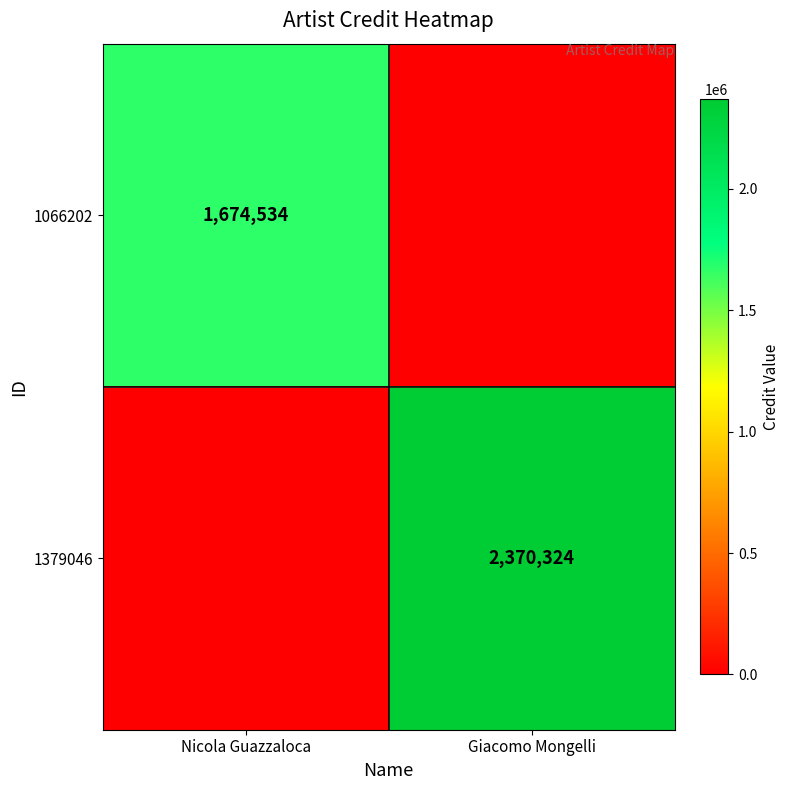

The 1379046 series shows 3368280 at Giacomo Mongelli. True or false?

False